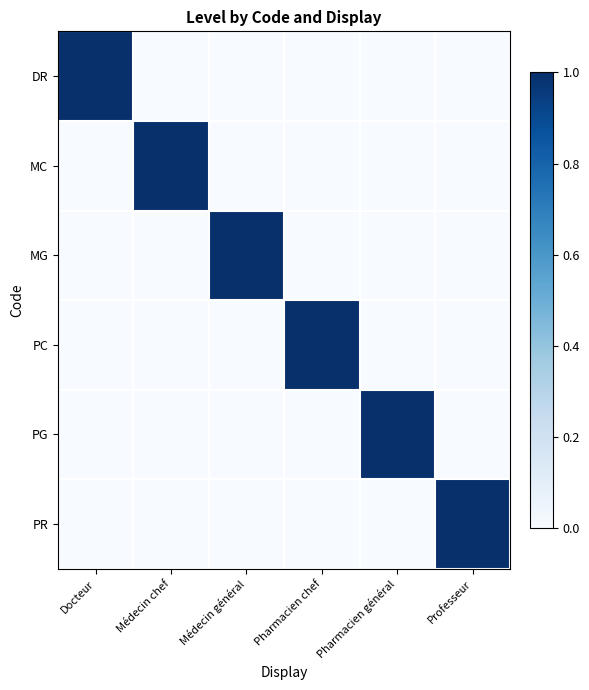

Reading left to right, transcribe all the data shown in this chart.

DR: Docteur=1	Médecin chef=0	Médecin général=0	Pharmacien chef=0	Pharmacien général=0	Professeur=0
MC: Docteur=0	Médecin chef=1	Médecin général=0	Pharmacien chef=0	Pharmacien général=0	Professeur=0
MG: Docteur=0	Médecin chef=0	Médecin général=1	Pharmacien chef=0	Pharmacien général=0	Professeur=0
PC: Docteur=0	Médecin chef=0	Médecin général=0	Pharmacien chef=1	Pharmacien général=0	Professeur=0
PG: Docteur=0	Médecin chef=0	Médecin général=0	Pharmacien chef=0	Pharmacien général=1	Professeur=0
PR: Docteur=0	Médecin chef=0	Médecin général=0	Pharmacien chef=0	Pharmacien général=0	Professeur=1